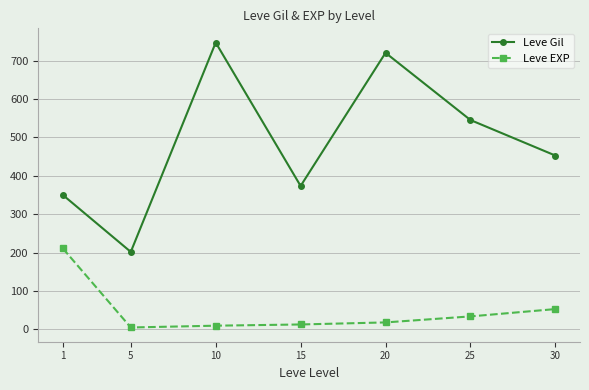

At which label is Leve EXP closest to 107?

30